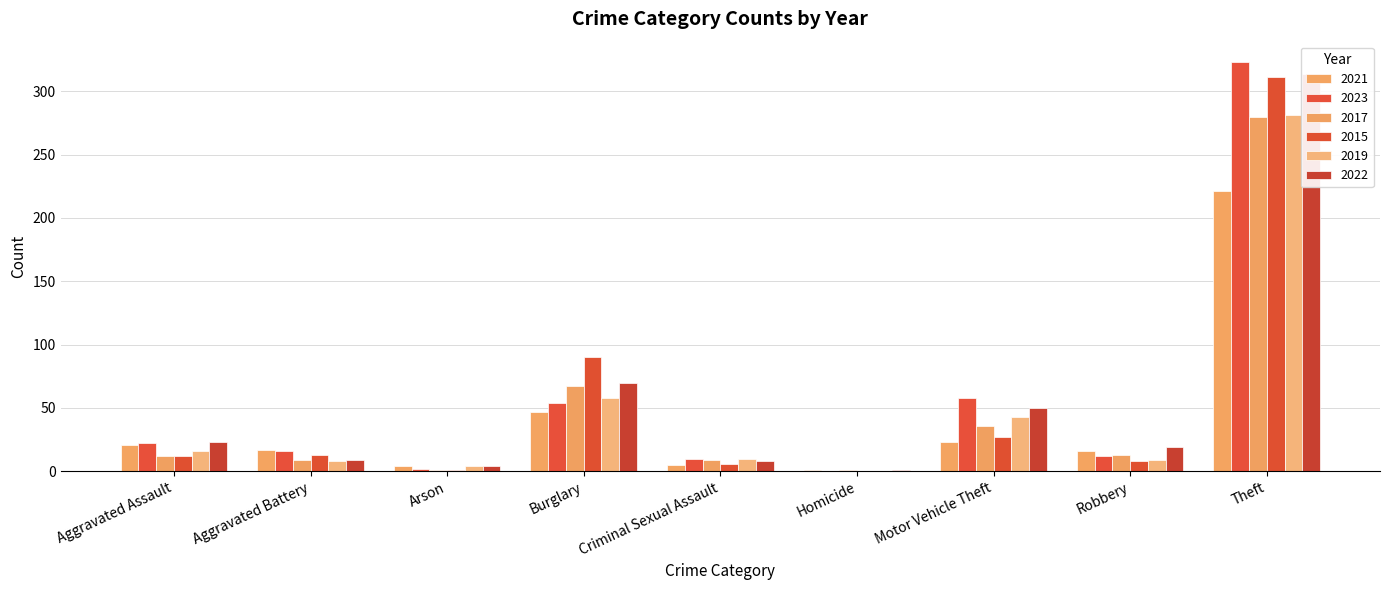

What is the value of the 2022 bar at the 3rd from the left?

4